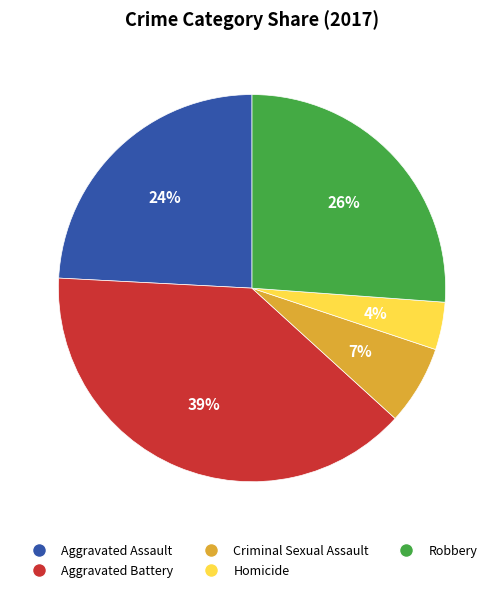

To the nearest percent, what is the combined percentage of Homicide and Robbery?

30%